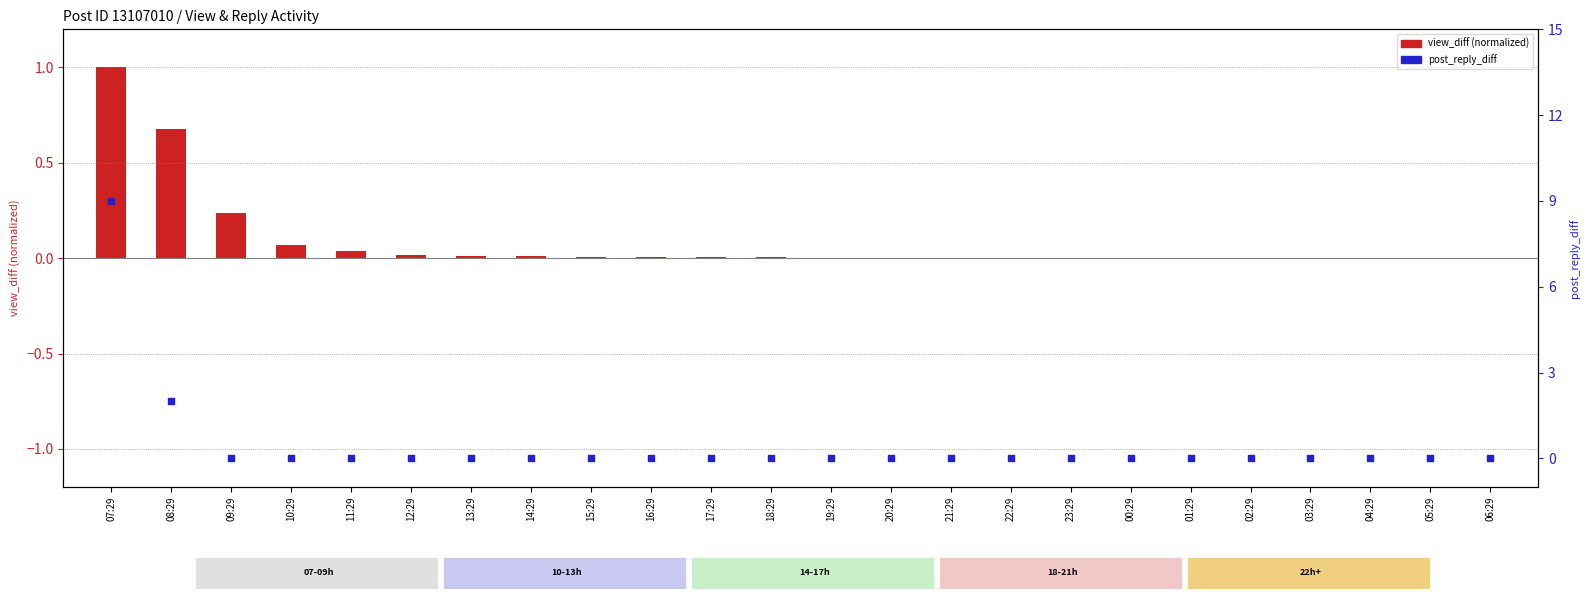

Which series reaches the minimum Y coordinate?

view_diff (normalized)